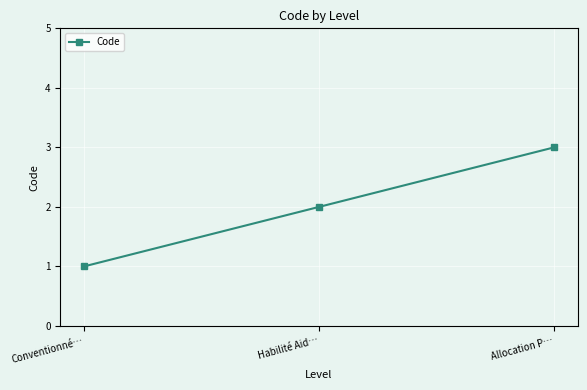

The chart shows a value of 1 at Conventionné…. True or false?

True